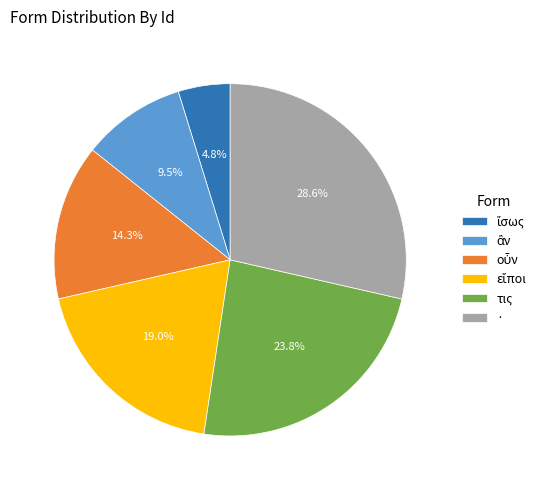

How many slices are in this pie chart?

6